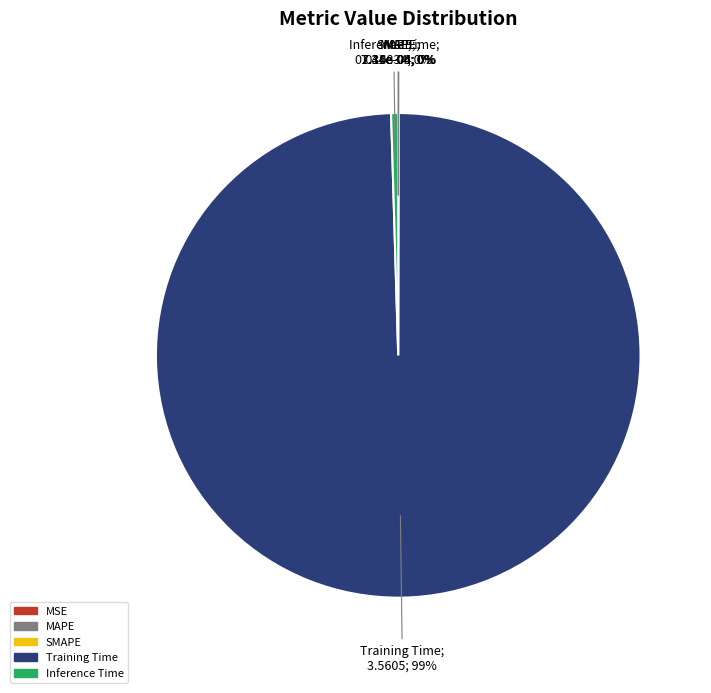

Is there any slice that represents more than half of the pie?

Yes